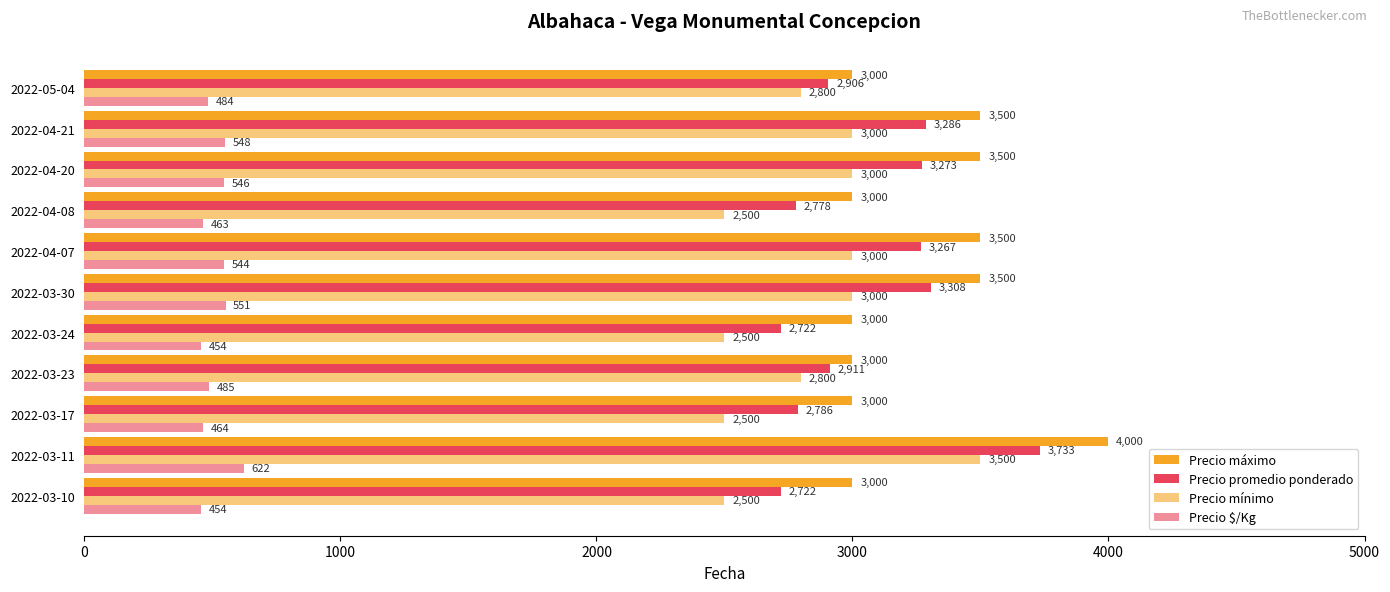

Count the number of data series in this chart.

4